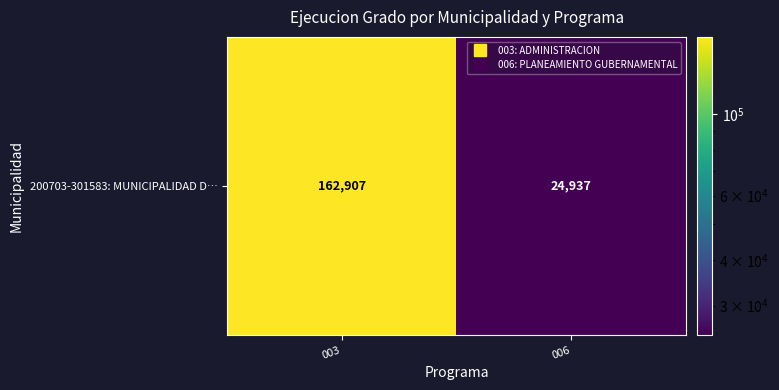

Reading left to right, what are all the values shown in this chart?

003=162907	006=24937